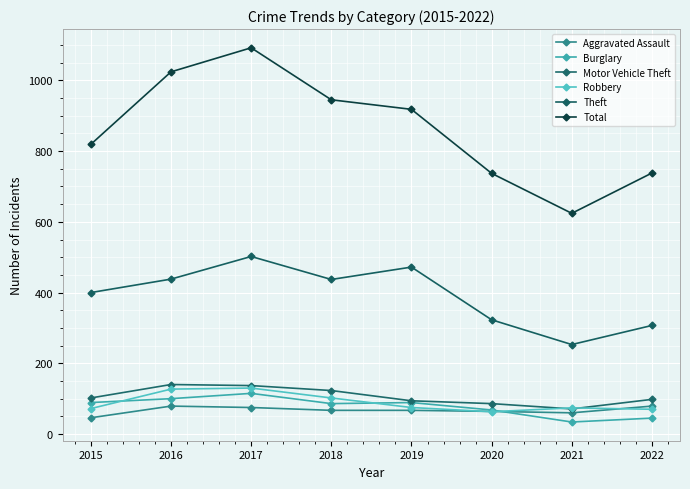

What is the minimum value shown in the chart?

34